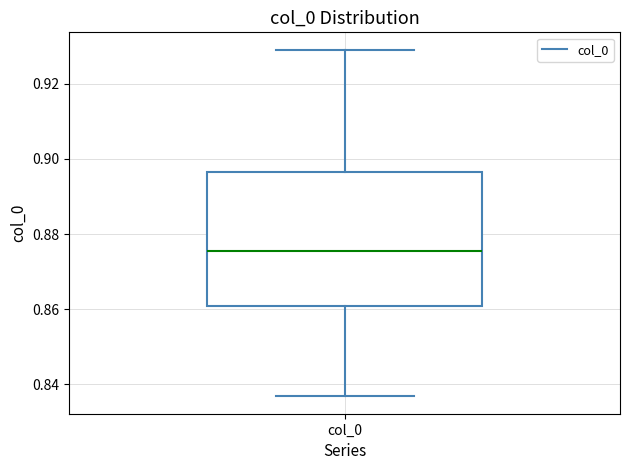

Where is the lower edge of the box for col_0 on the y-axis? The values are not printed on the chart, so give them approximately, as read against the axis.

0.860